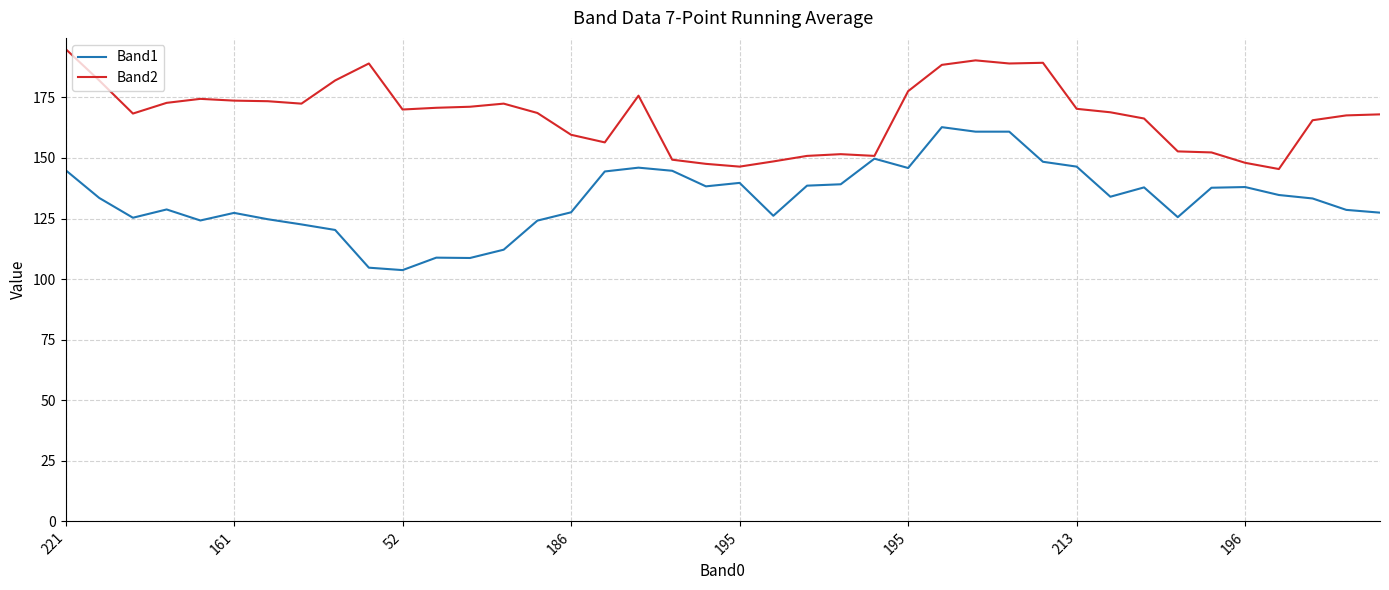

What is the highest value of the Band2 series?

195.0